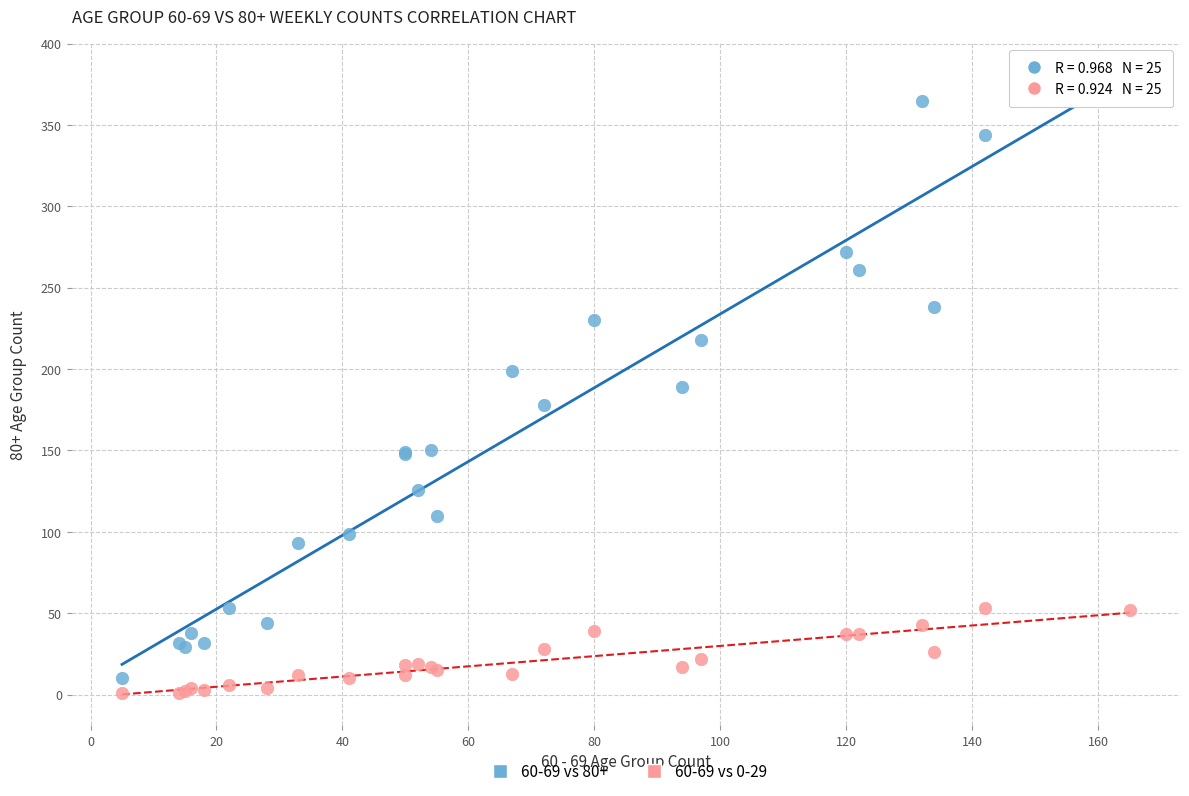

Which series has the largest Y range (max minus min)?

60-69 vs 80+